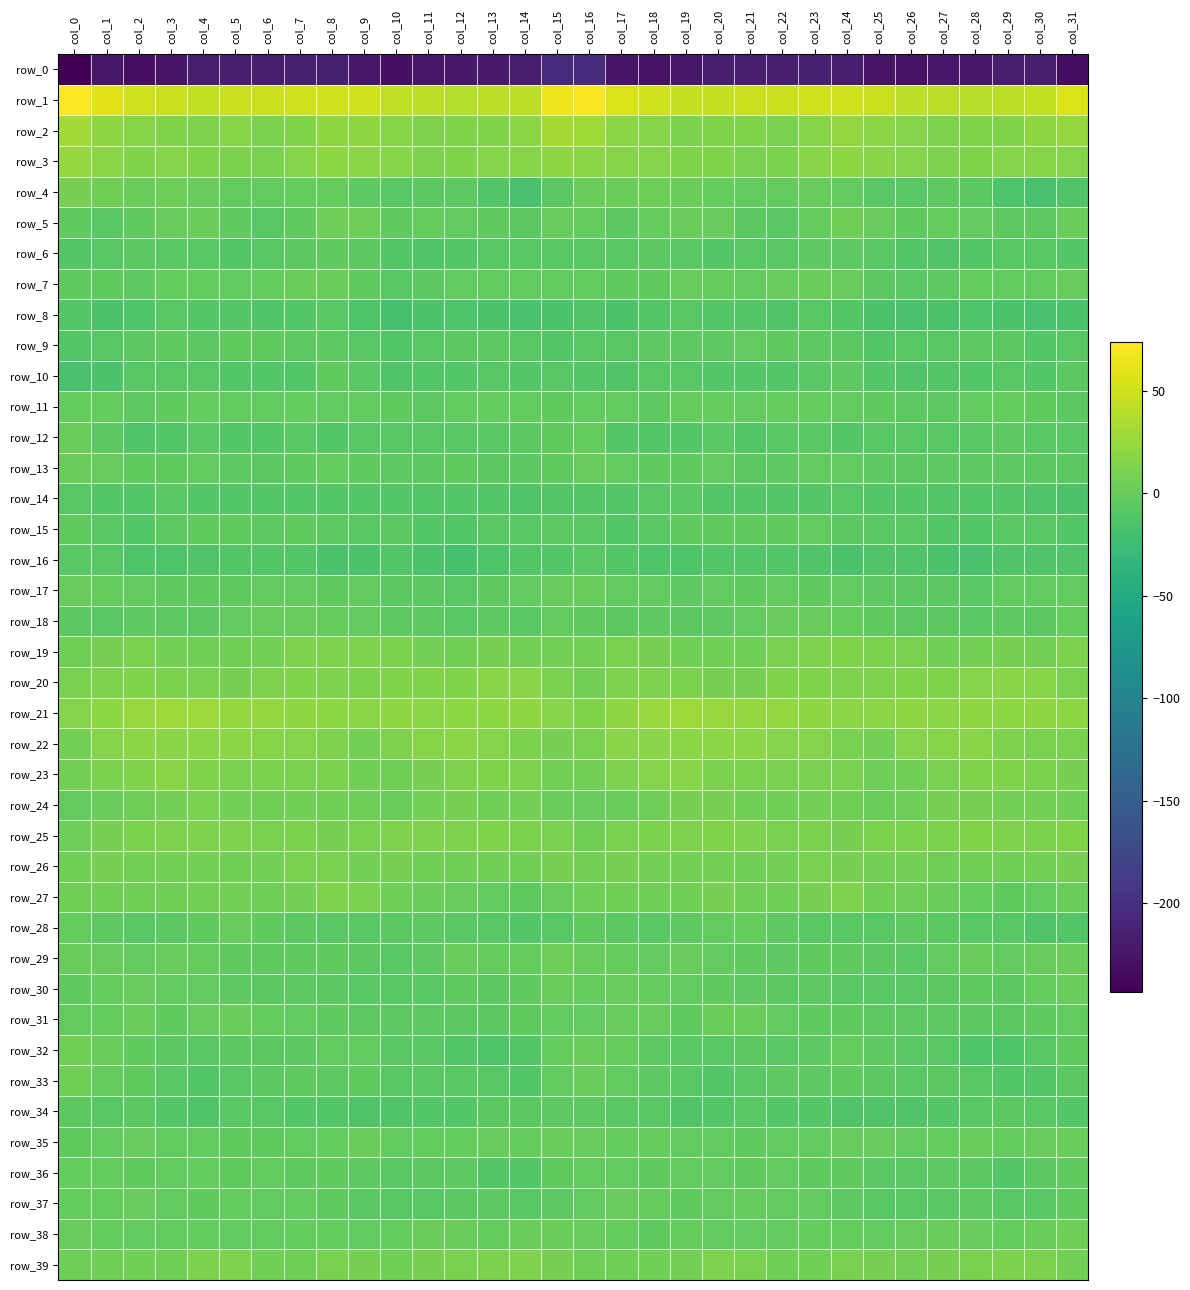

Read the row_35 value at col_13.

0.2